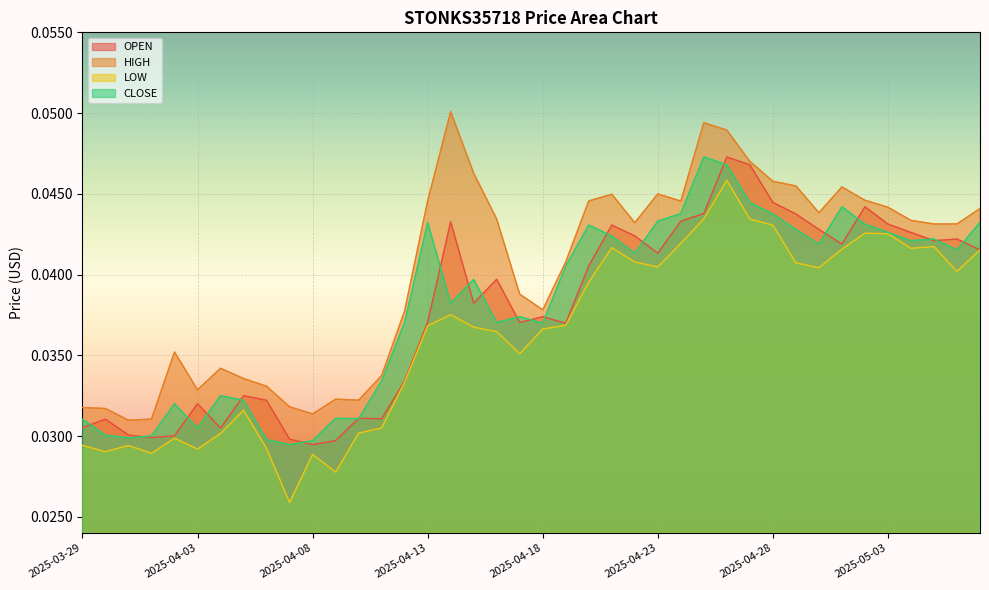

The CLOSE series shows 0.0 at 2025-04-09. True or false?

True